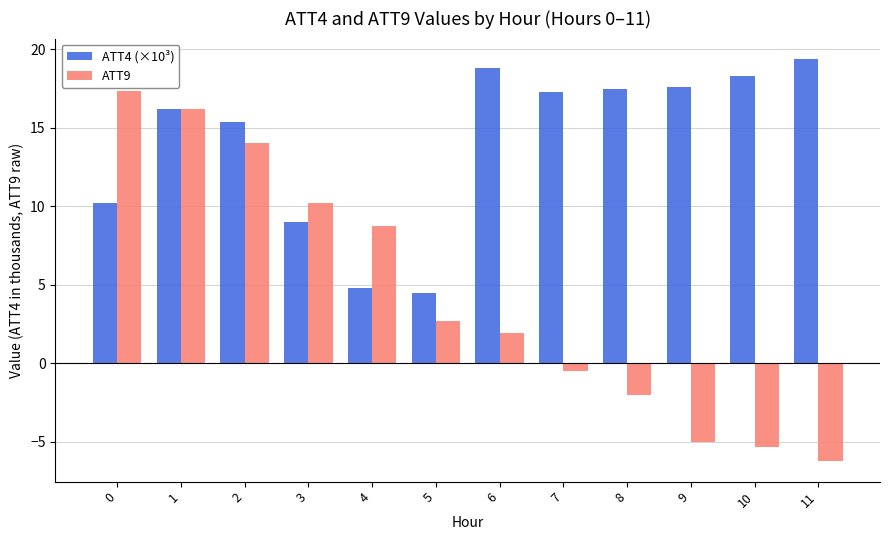

What is the difference between the highest and lowest values at 8?

19.5